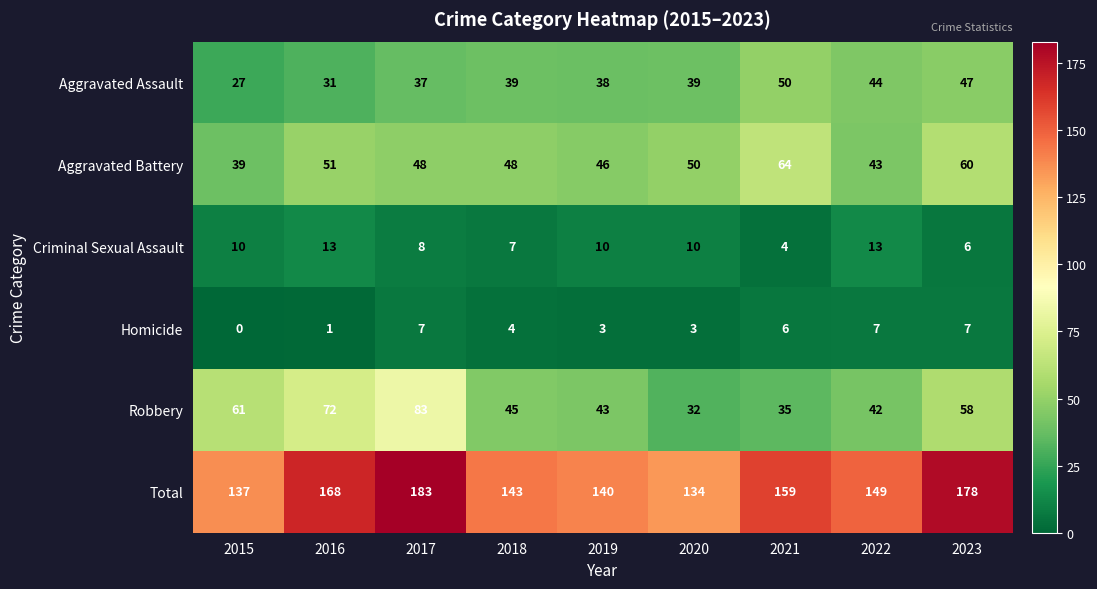

Where does the Homicide series first go above 4?

2017